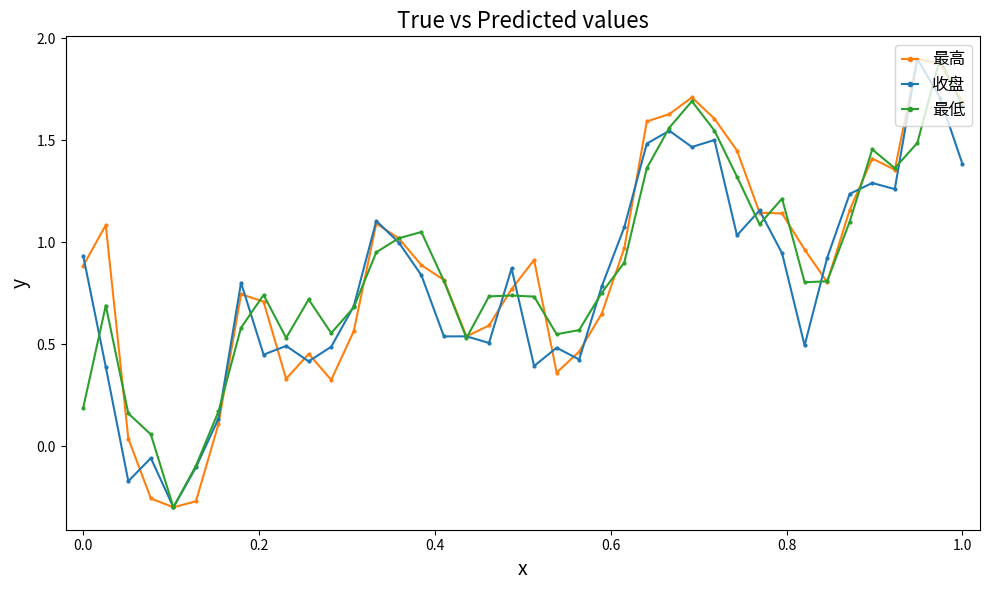

What is the highest value of the 最低 series?

1.9